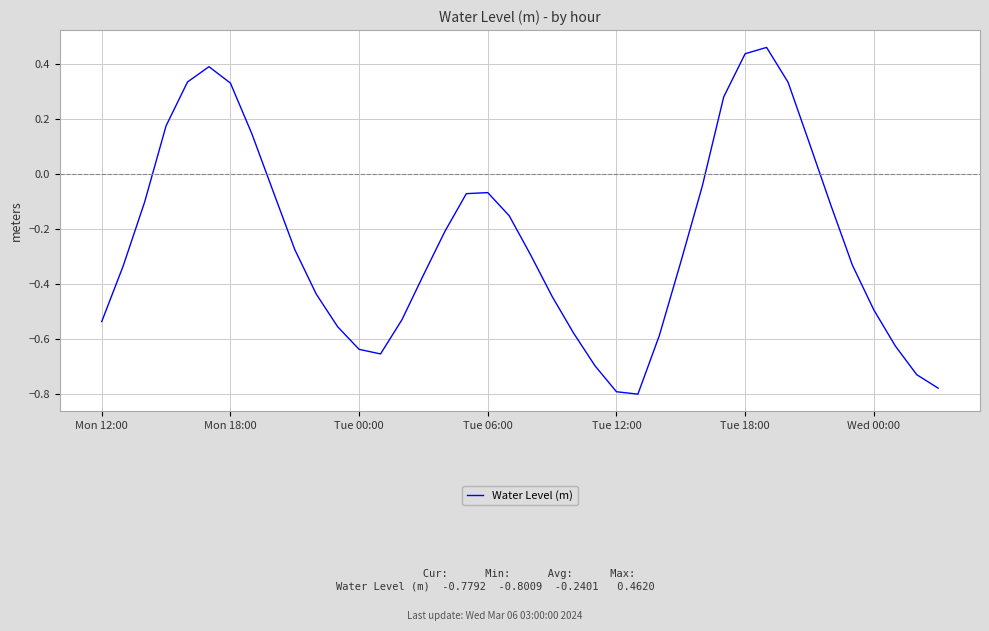

What is the difference between the maximum and minimum values?

1.3